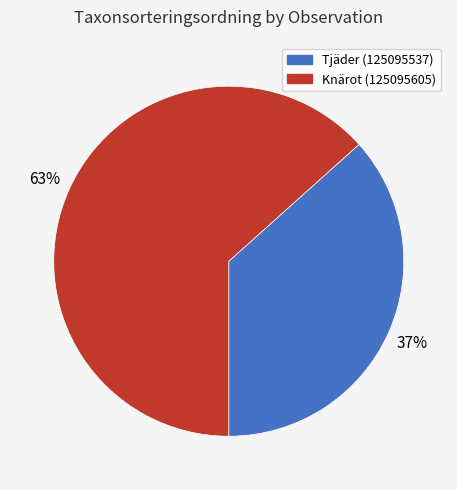

Approximately how many times larger is the value at Knärot (125095605) compared to Tjäder (125095537)?

1.7